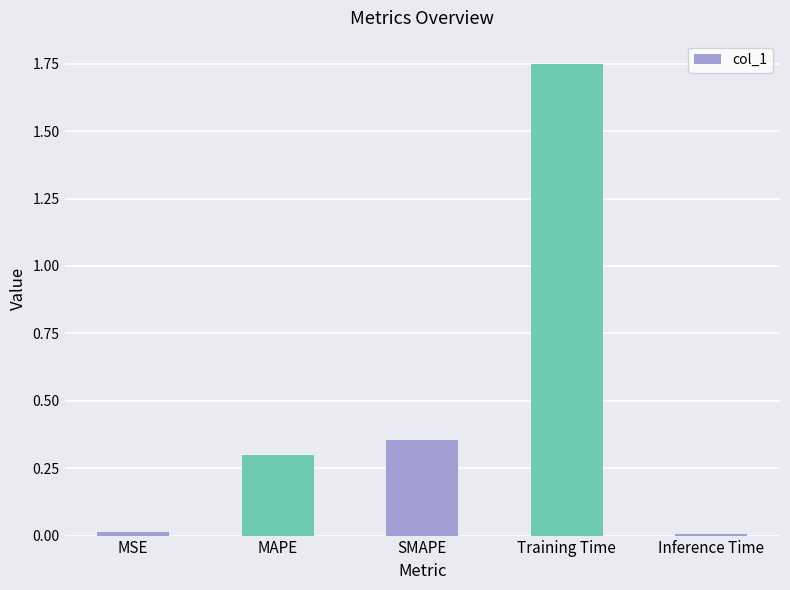

What is the sum of all values?

2.4